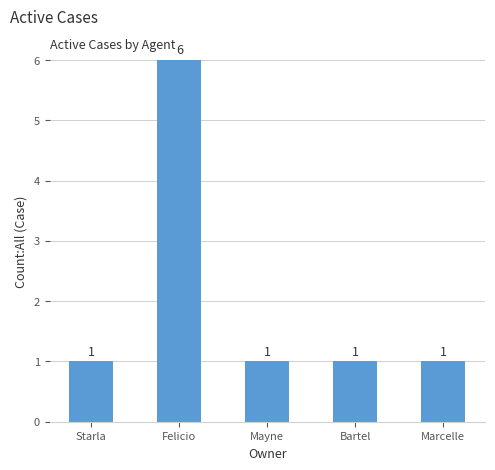

The value at Marcelle is 1. True or false?

True